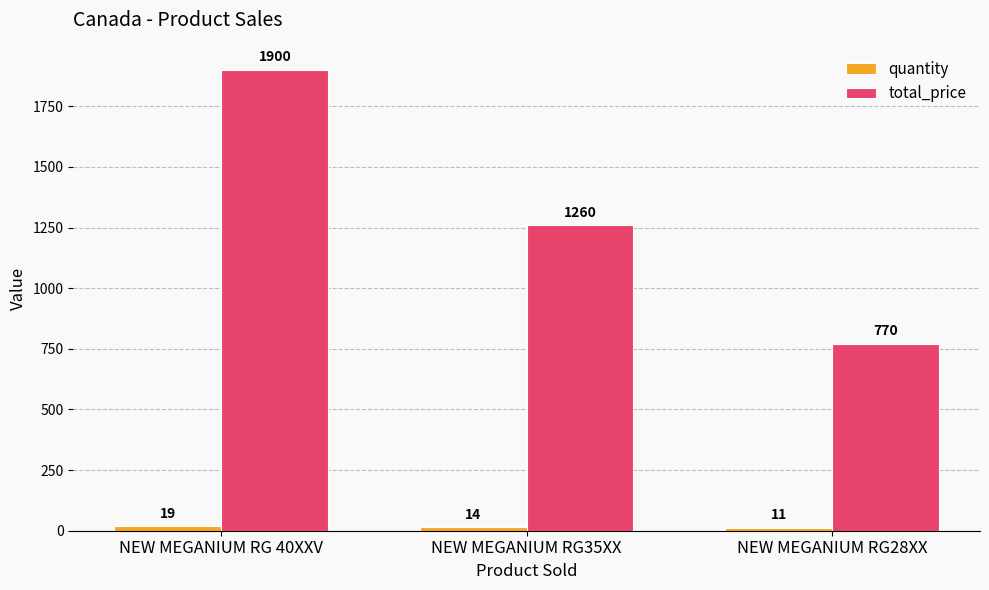

The value of total_price at NEW MEGANIUM RG 40XXV is 1900. True or false?

True